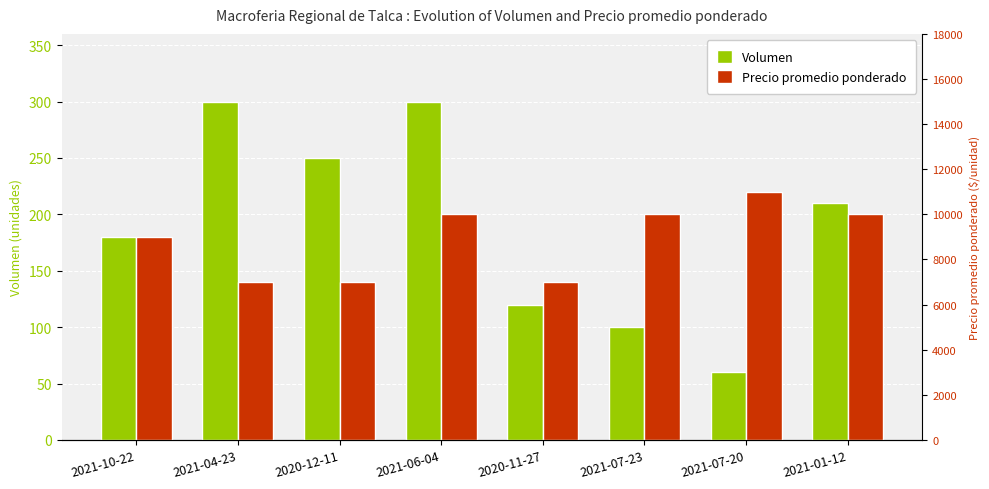

How many data points in Volumen are less than 210?

4